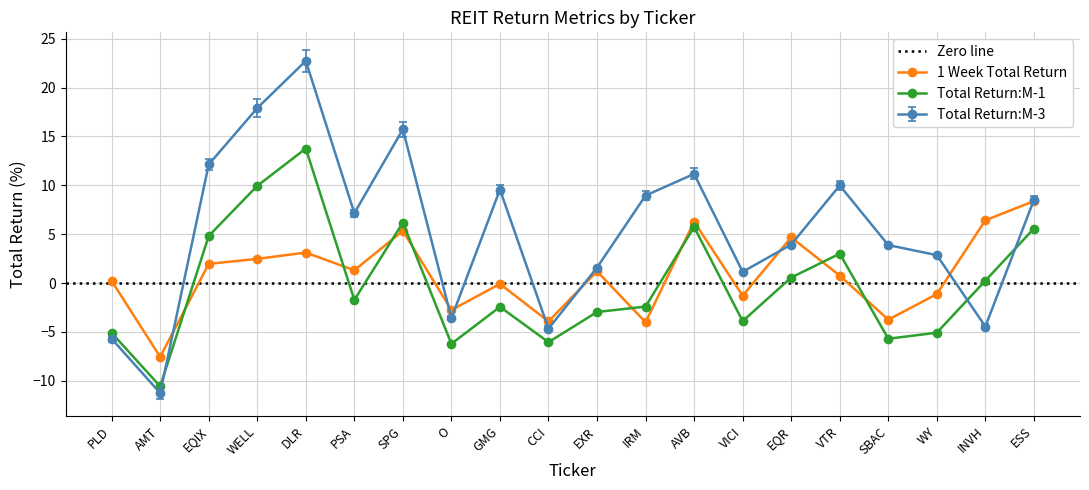

Which series has the widest spread of values?

Total Return:M-3